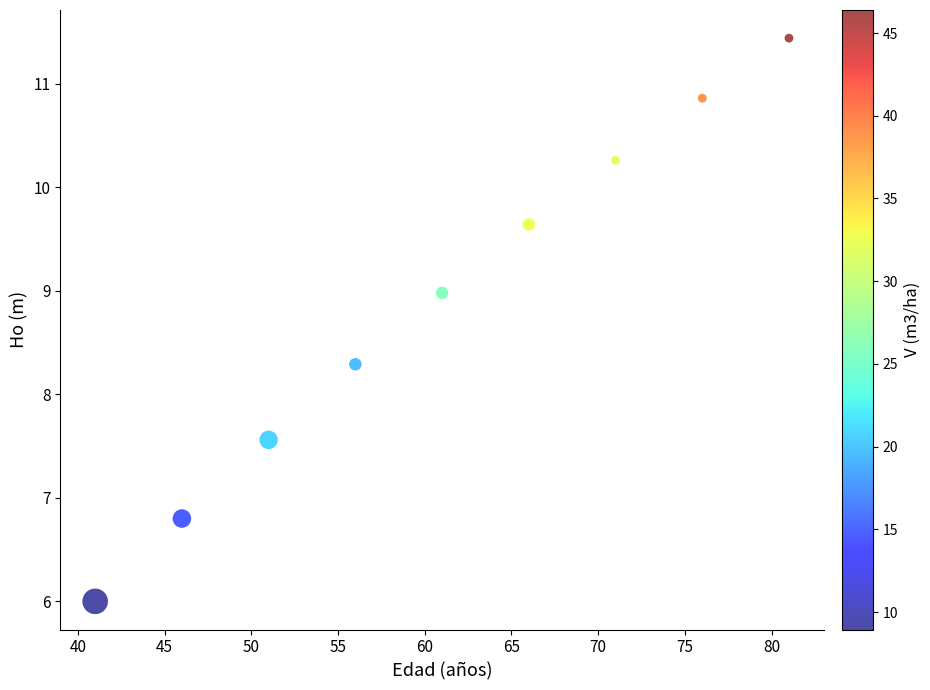

What is the average Y value?

8.9